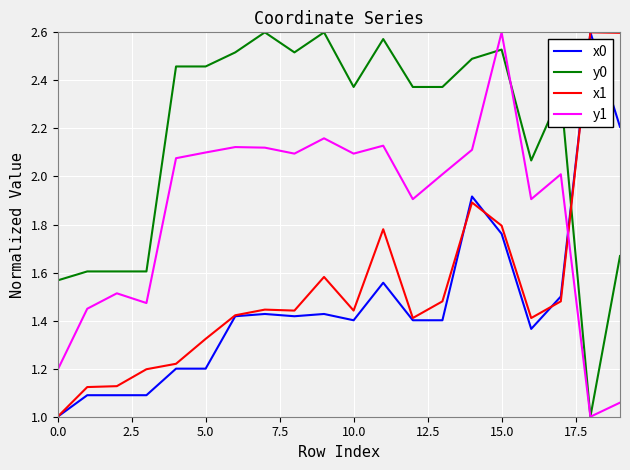

What is the lowest value of the x1 series?

1.0